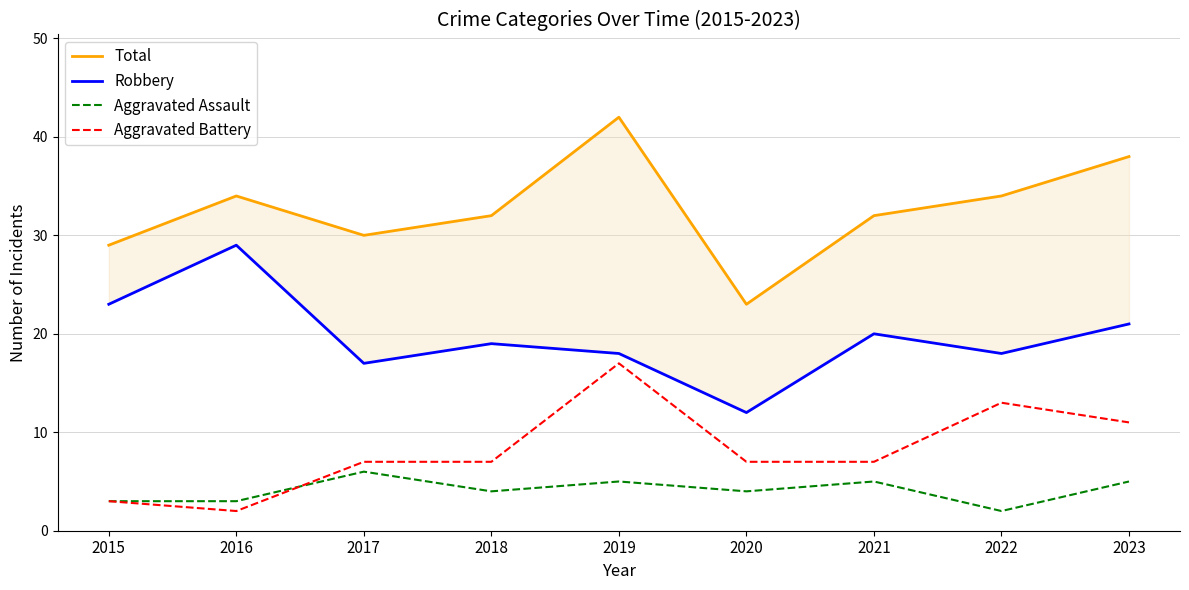

Between 2022 and 2020, which is larger?

2022